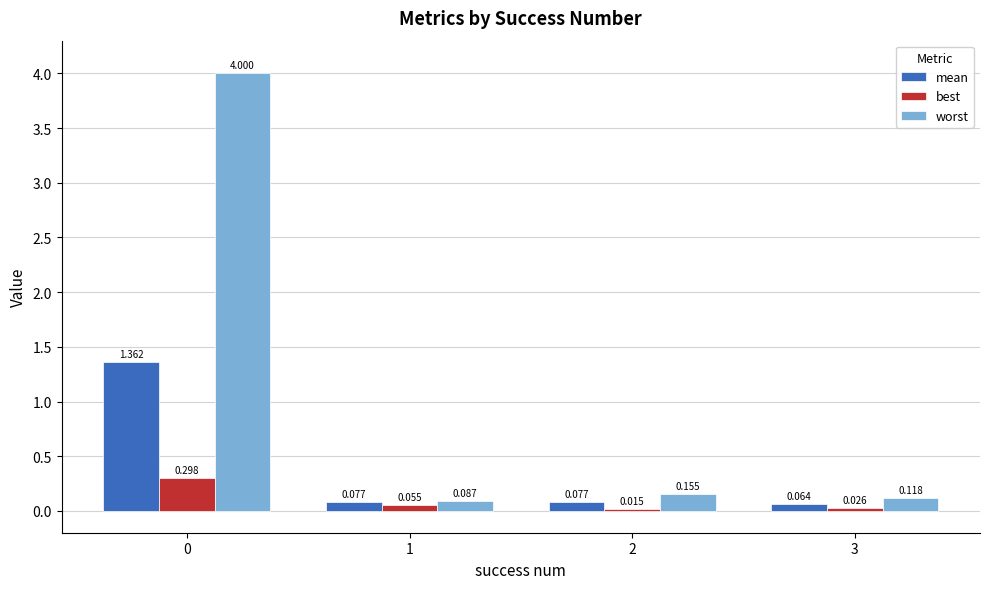

How many bars are there in total?

12